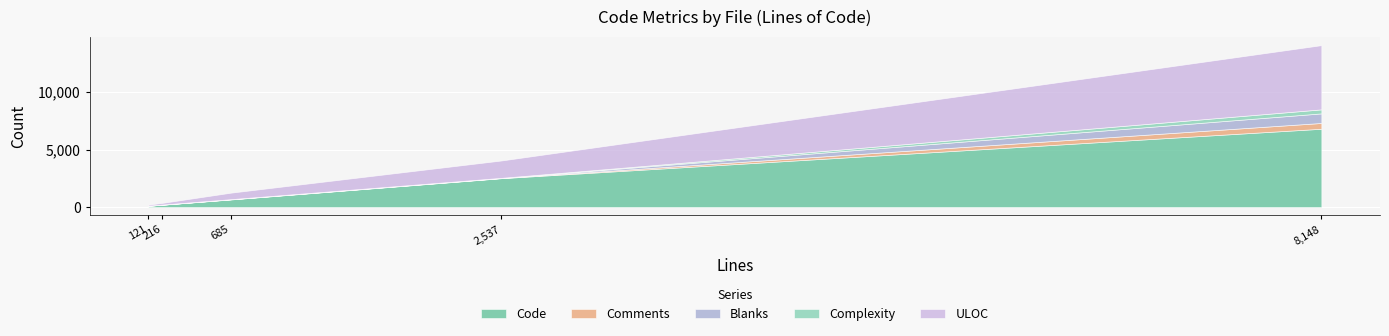

Which series has the largest total across all categories?

Code